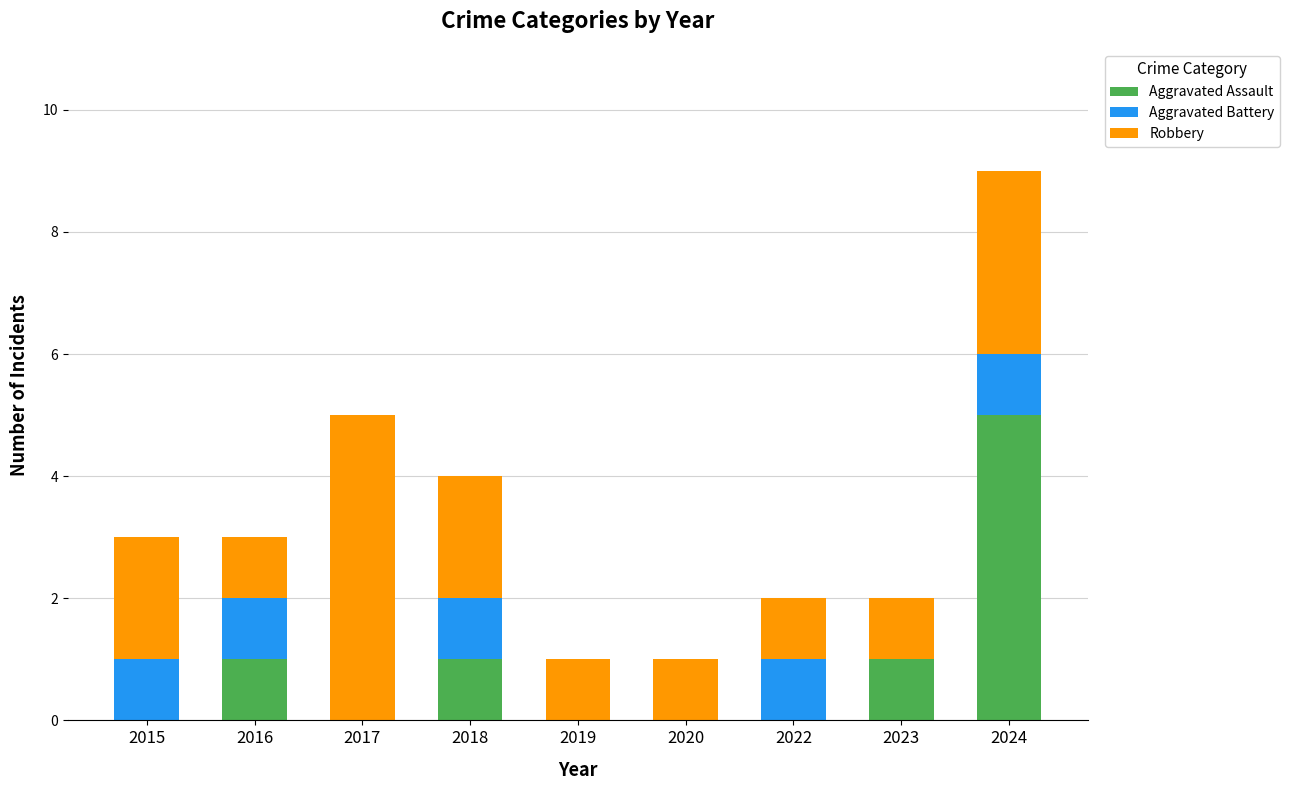

How many series are shown in this chart?

3